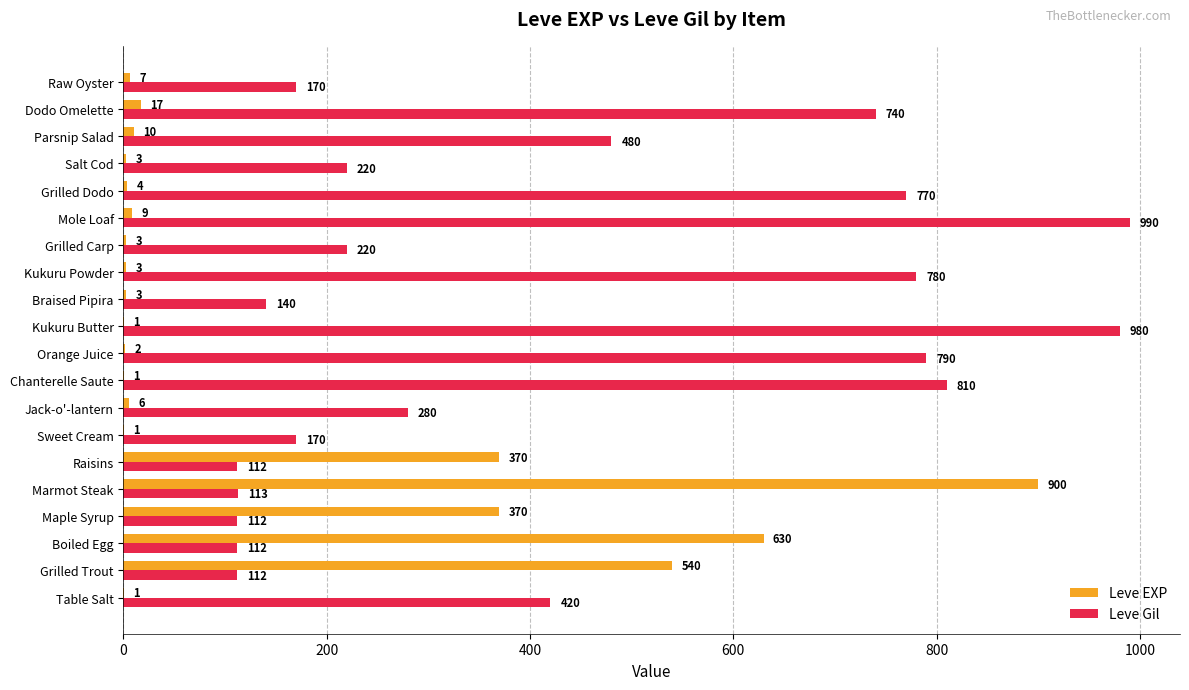

Read the Leve EXP value at Braised Pipira.

3